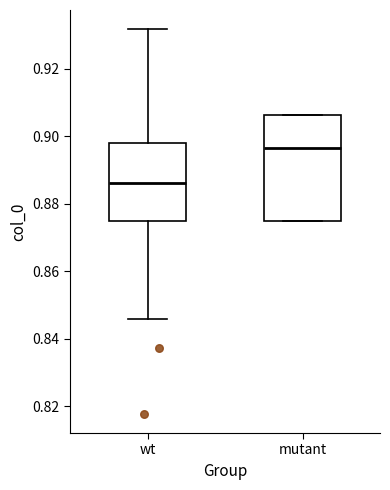

Where is the lower edge of the box for mutant on the y-axis? The values are not printed on the chart, so give them approximately, as read against the axis.

0.876